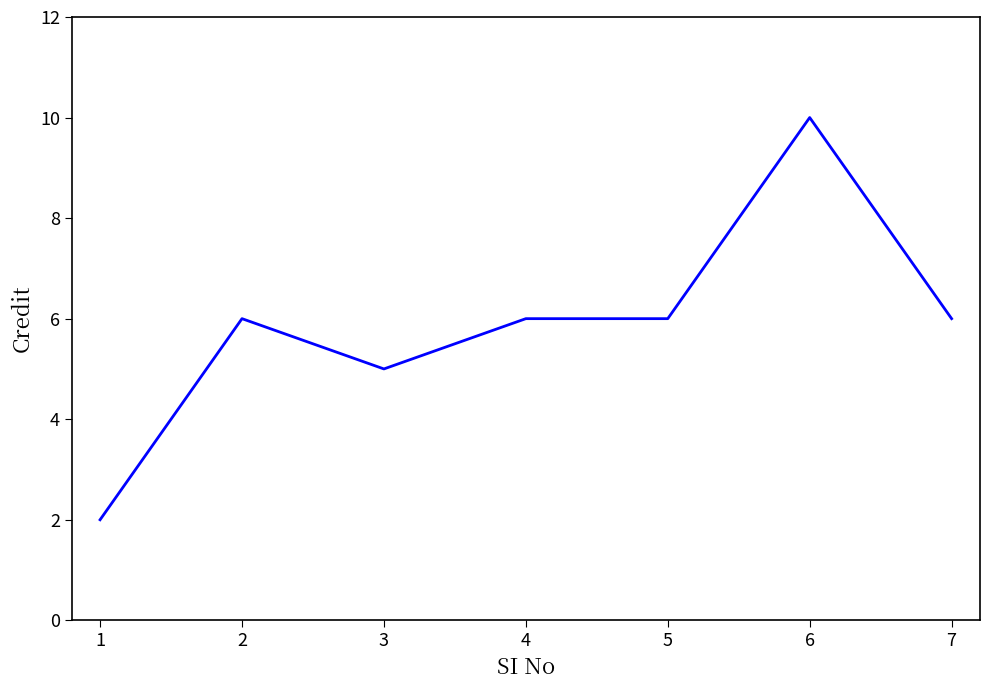

Read the value at 4.

6